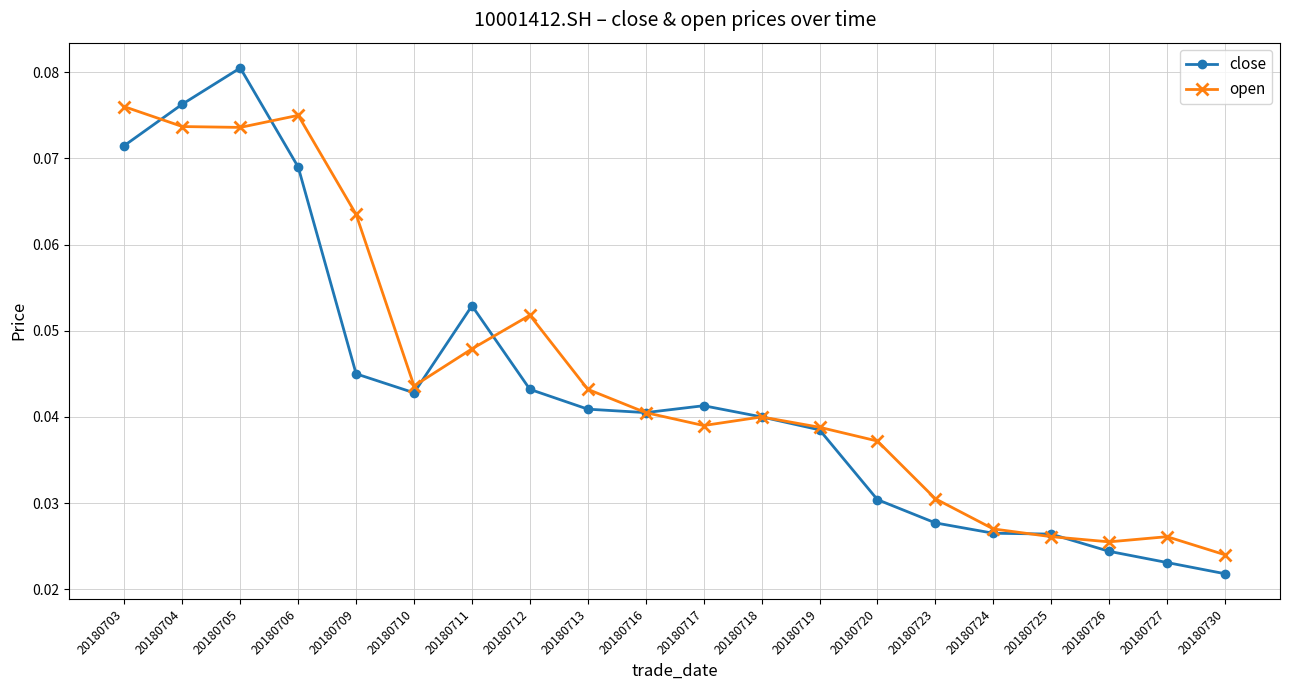

Is it true that close equals 0.1 at 20180712?

False